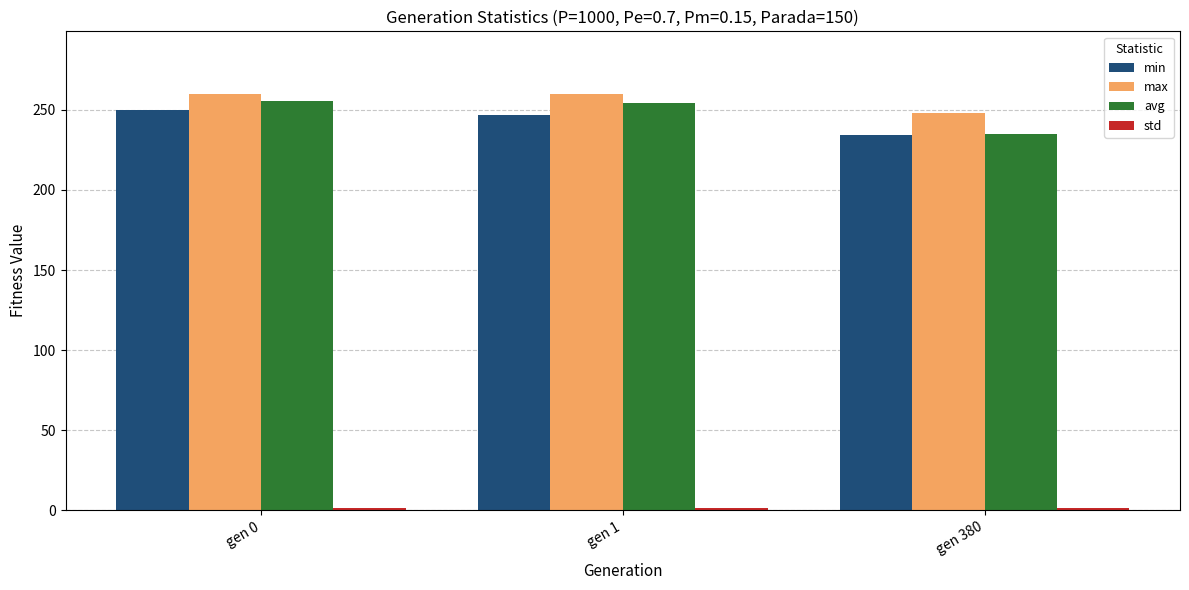

How many values in the avg series are below 254?

1